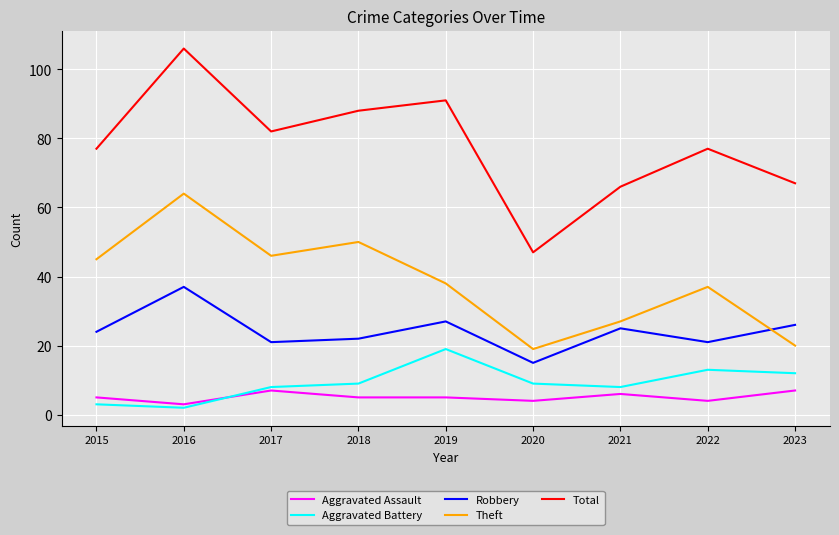

What is the greatest value displayed?

106